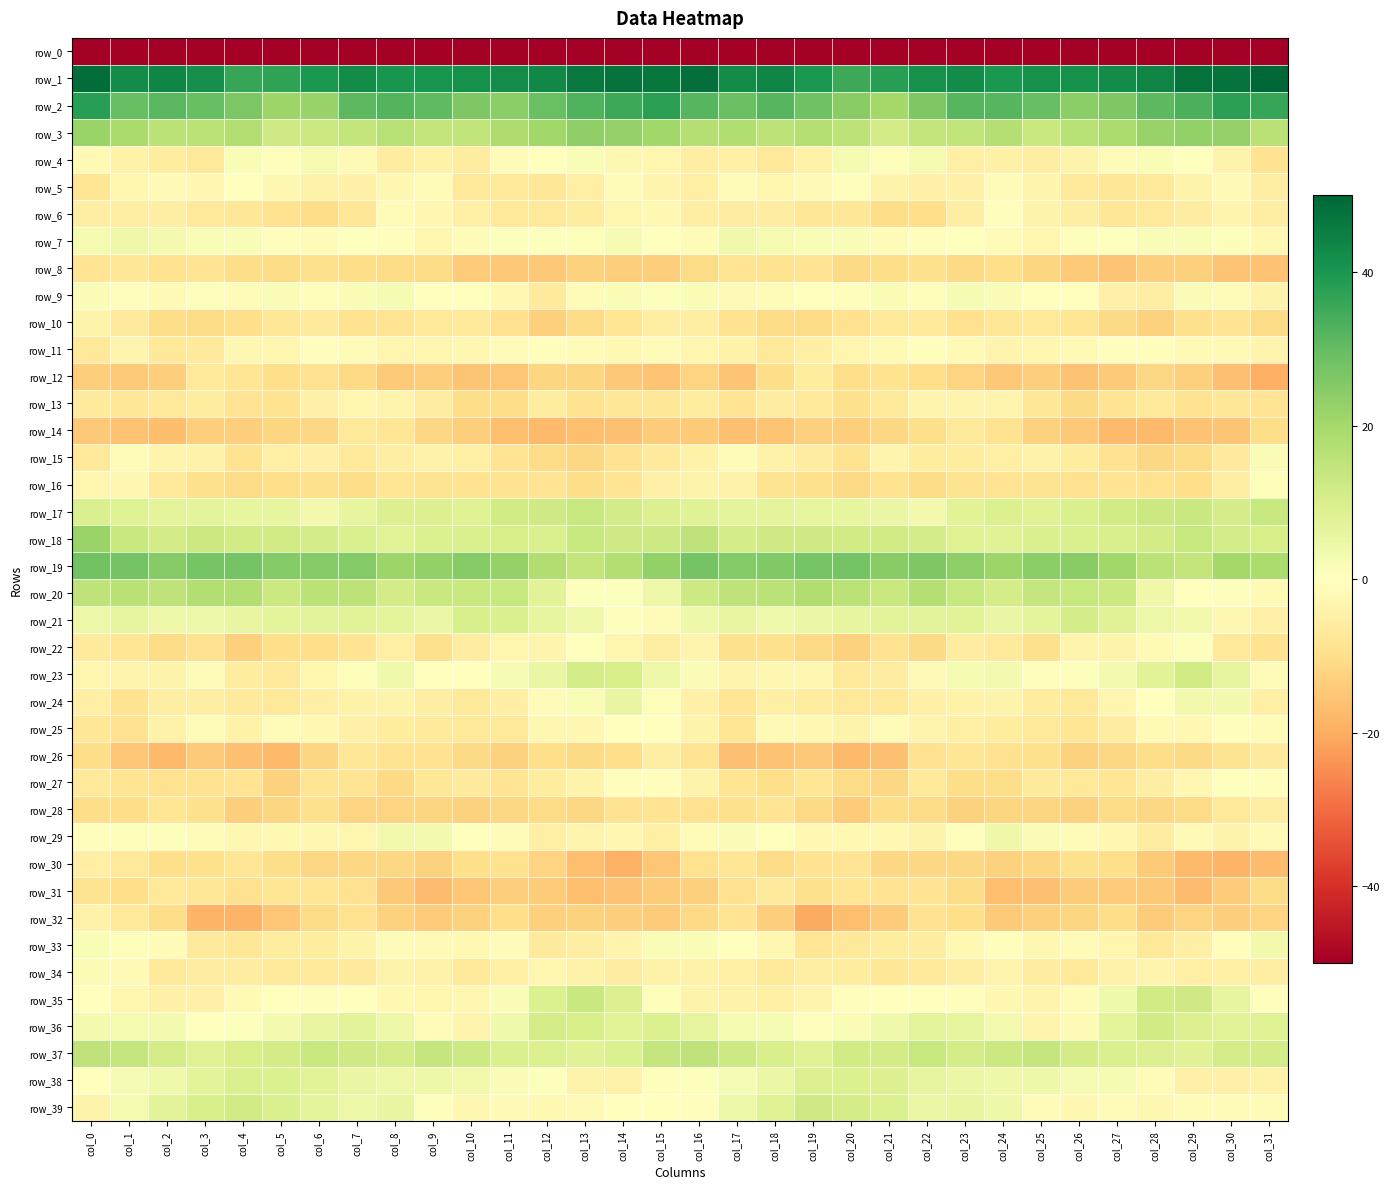

Where does the row_11 series first go above -2?

col_6